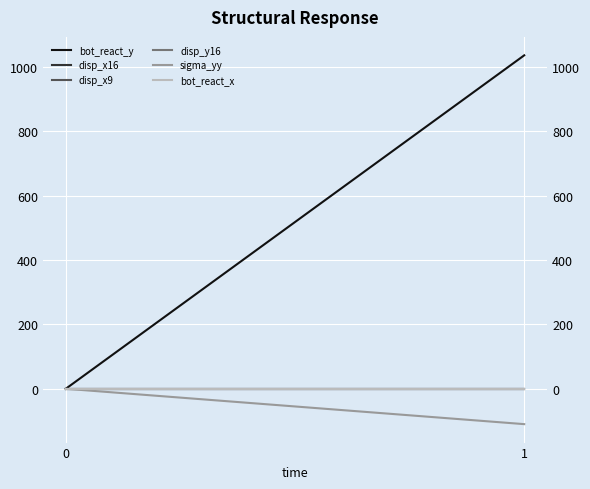

The disp_x16 series shows 0.0 at 0. True or false?

False